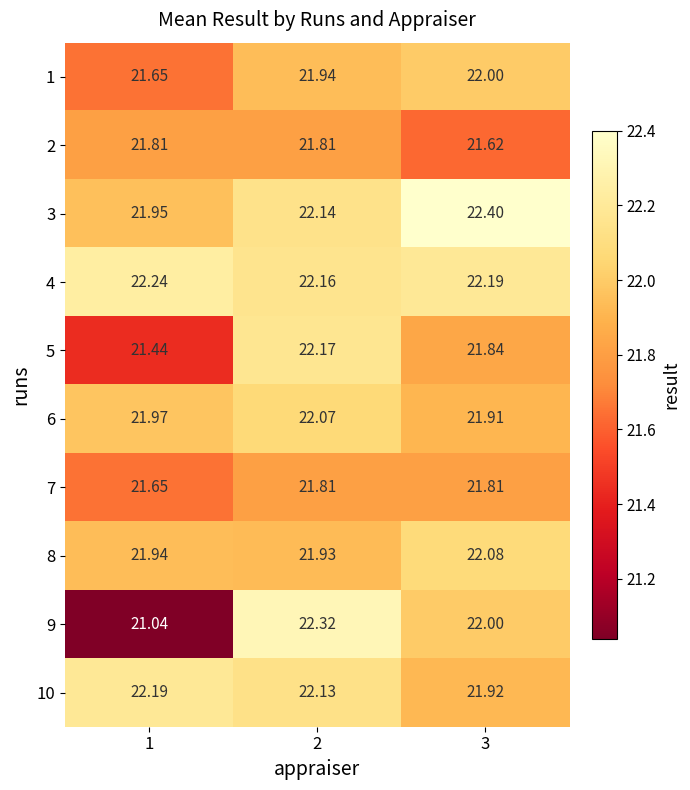

Is the value of 5 at 2 greater than the value of 4 at 2?

Yes